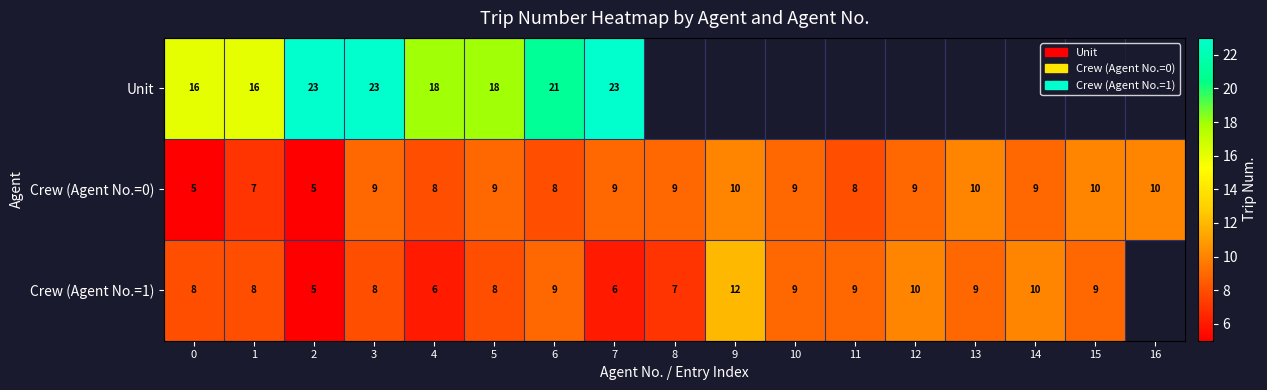

Which series changed the most between 5 and 7?

Unit